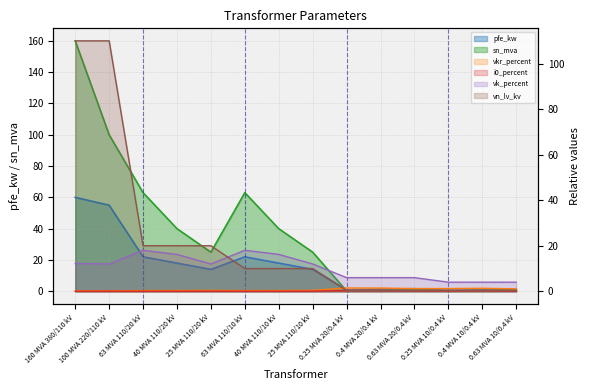

Between 0.4 MVA 20/0.4 kV and 0.4 MVA 10/0.4 kV, which series saw the biggest shift?

vk_percent